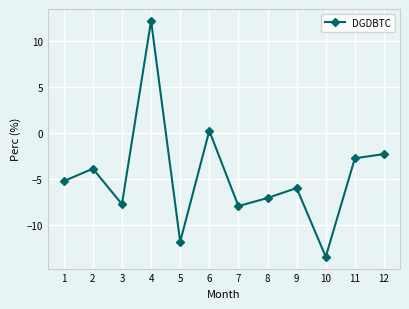

Between 10 and 4, which is larger?

4